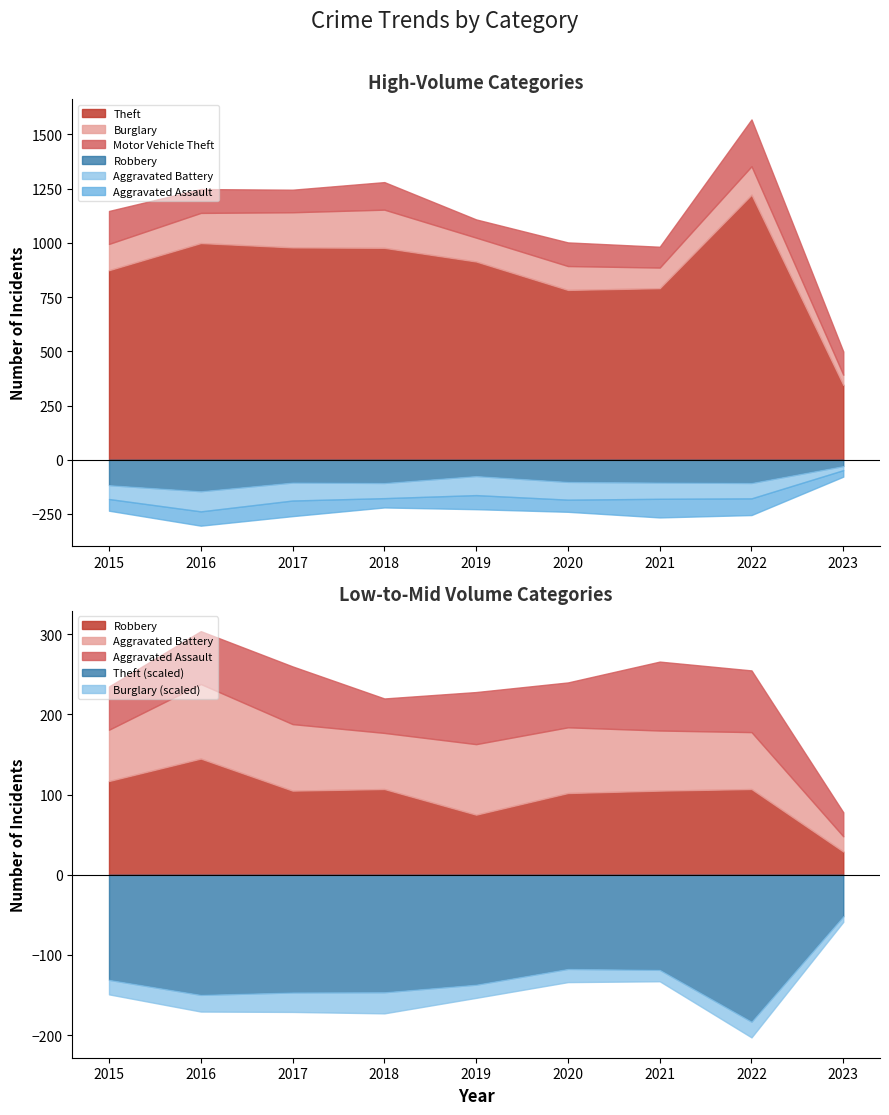

True or false: Burglary and Aggravated Assault intersect in this chart.

False